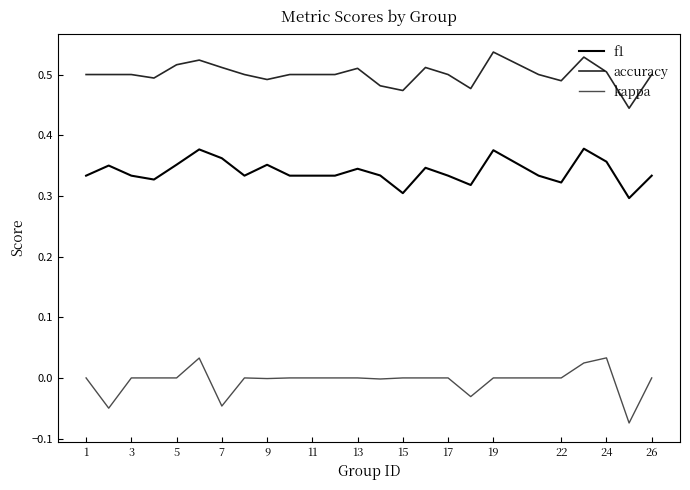

How many lines are shown in the chart?

3